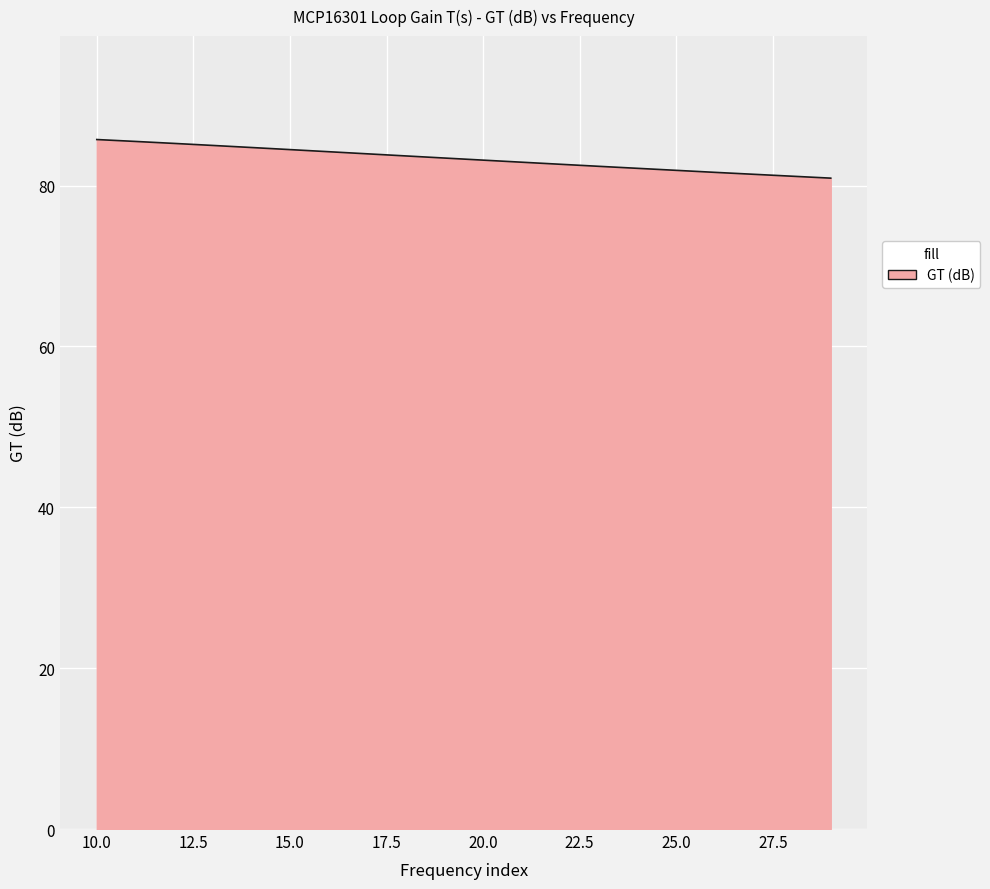

What is the difference between the maximum and minimum values?

4.8